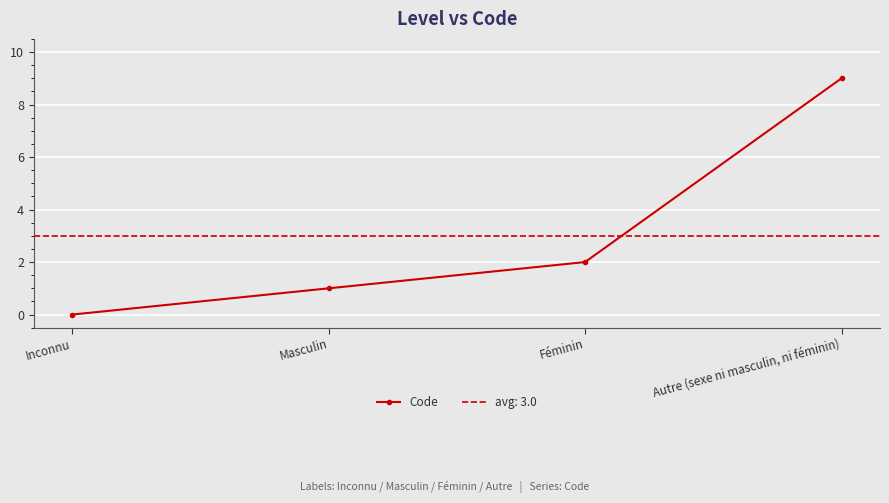

What is the sum of all values?

12